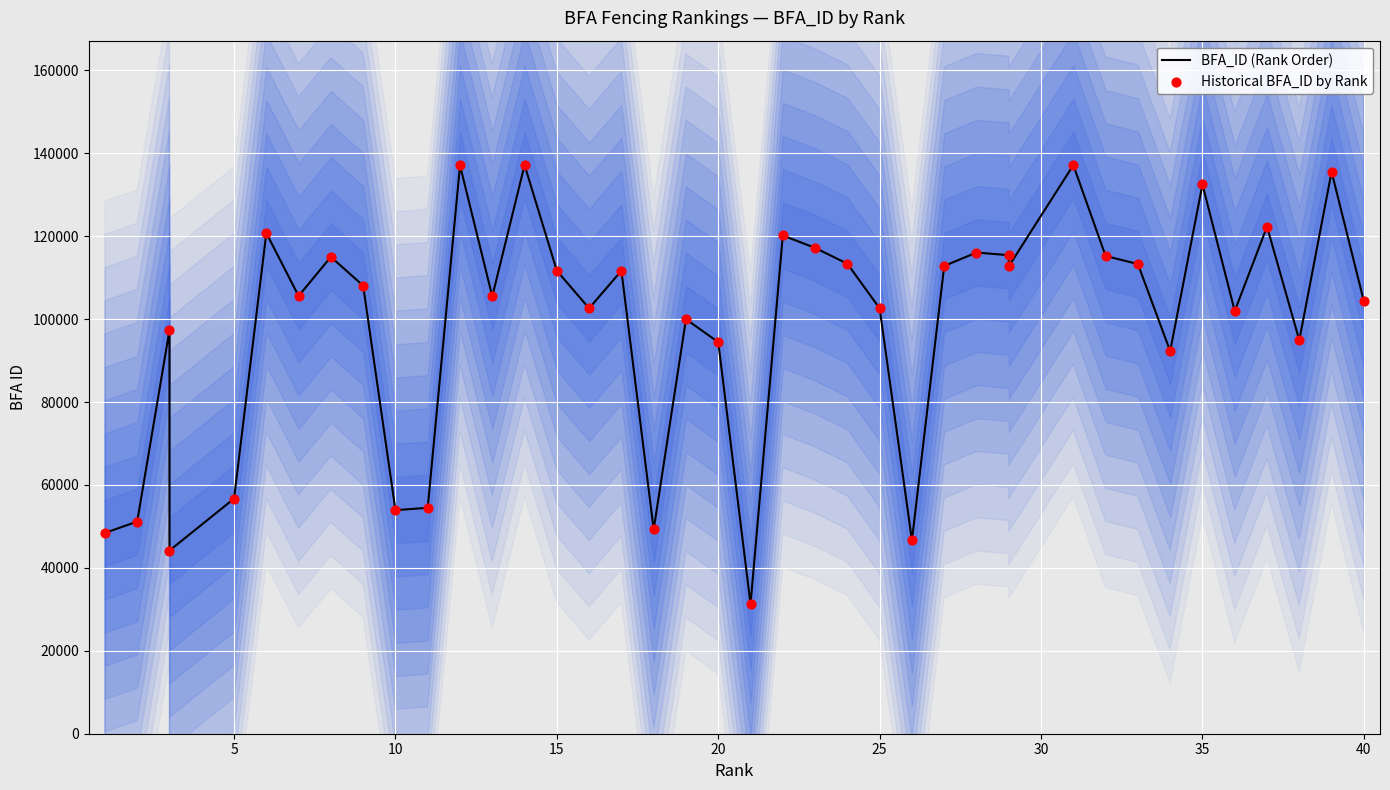

Is the value of Historical BFA_ID by Rank at 10 greater than the value of BFA_ID (Rank Order) at 30?

No